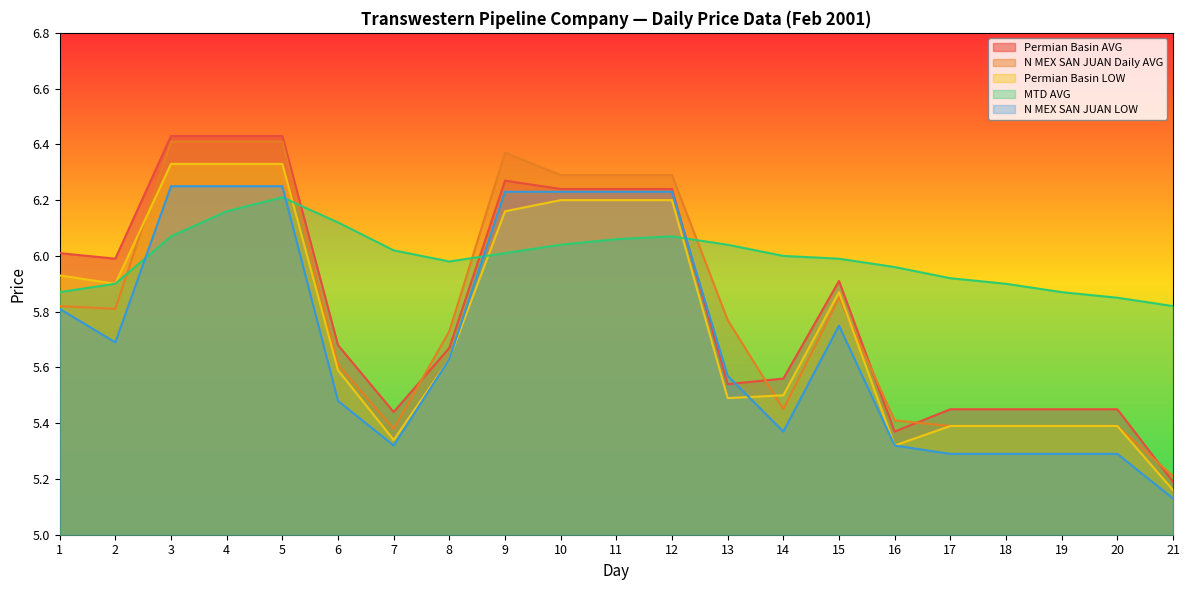

The N MEX SAN JUAN Daily AVG series shows 4.4 at 3. True or false?

False